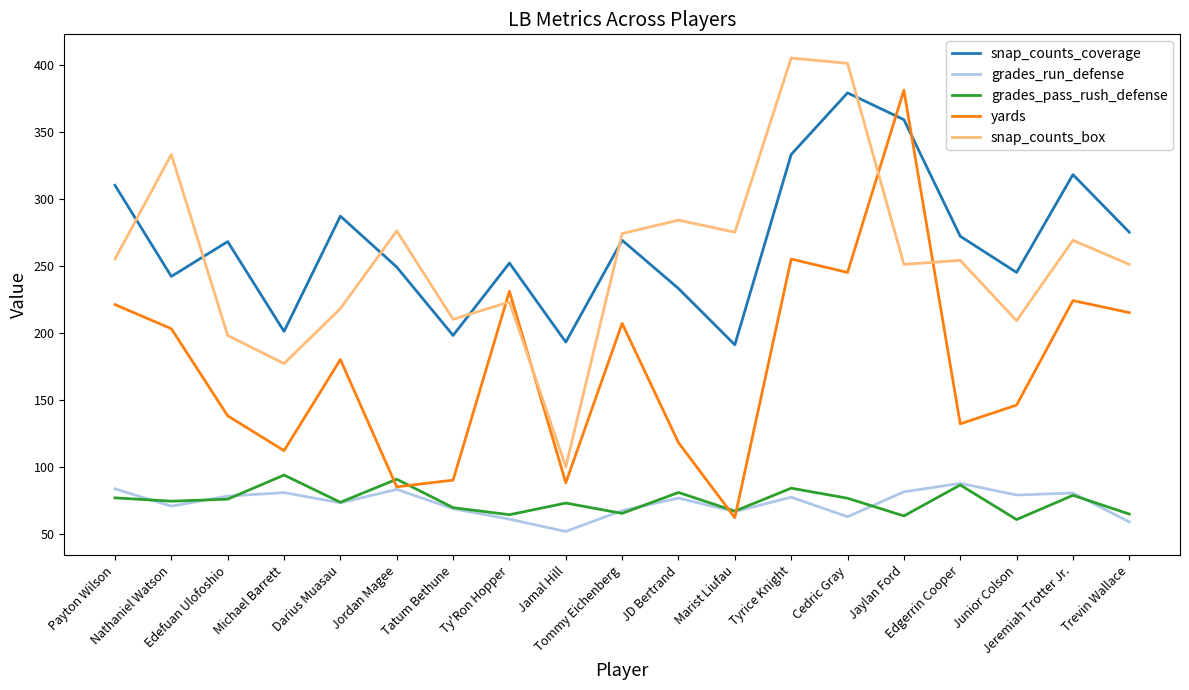

True or false: snap_counts_box has more than 0 interior local peaks.

True